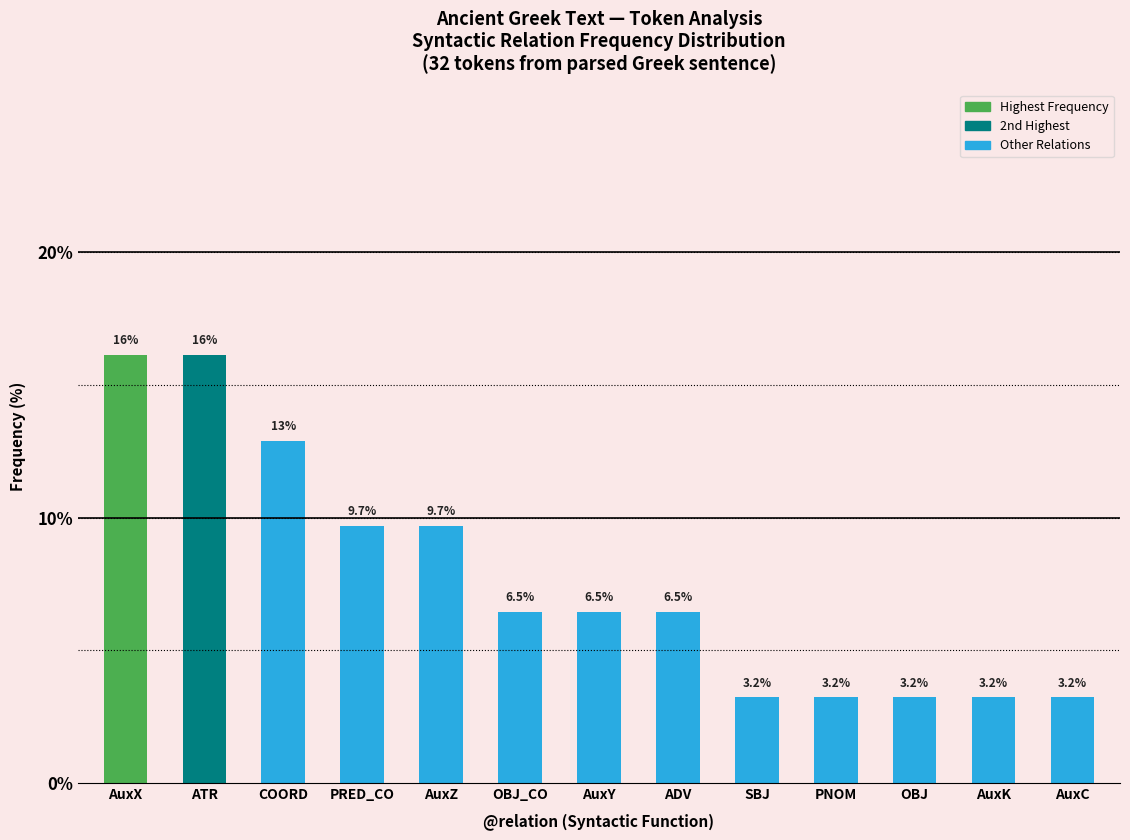

Reading right to left, list all the values displayed in this chart.

3.2	3.2	3.2	3.2	3.2	6.5	6.5	6.5	9.7	9.7	12.9	16.1	16.1